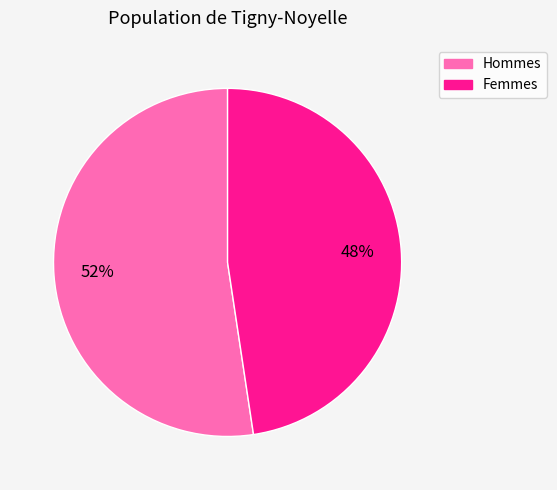

To the nearest percent, what is the average slice percentage?

50%